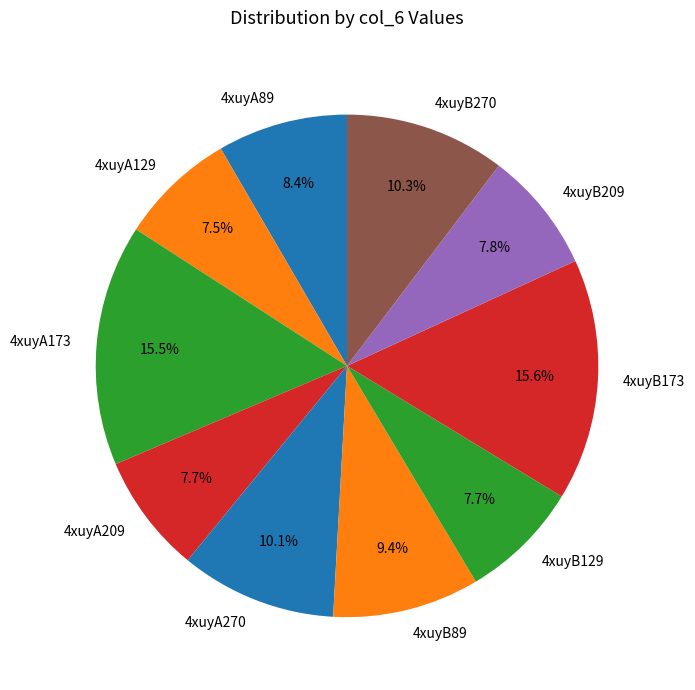

What percentage is NOT represented by 4xuyB129?

92.3%